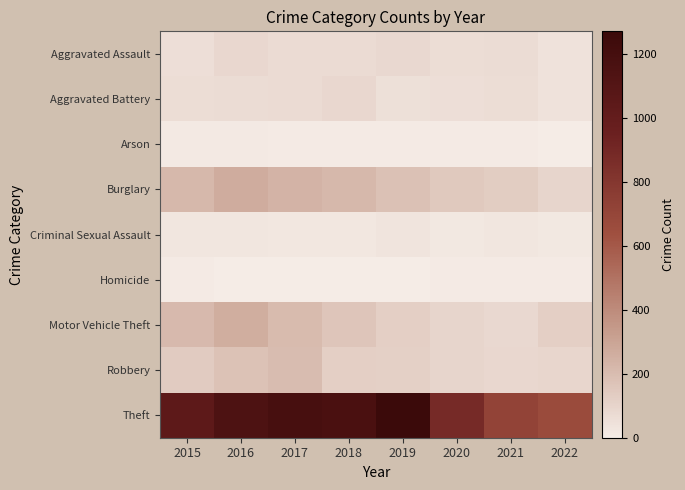

Reading right to left, what are all the values shown in this chart?

Aggravated Assault: 2022=42	2021=66	2020=62	2019=80	2018=72	2017=72	2016=88	2015=56
Aggravated Battery: 2022=42	2021=60	2020=57	2019=53	2018=86	2017=71	2016=66	2015=60
Arson: 2022=3	2021=6	2020=7	2019=5	2018=7	2017=7	2016=12	2015=10
Burglary: 2022=99	2021=133	2020=148	2019=182	2018=218	2017=237	2016=266	2015=216
Criminal Sexual Assault: 2022=19	2021=25	2020=15	2019=31	2018=24	2017=22	2016=25	2015=29
Homicide: 2022=5	2021=6	2020=5	2019=4	2018=4	2017=4	2016=4	2015=5
Motor Vehicle Theft: 2022=123	2021=82	2020=99	2019=123	2018=163	2017=208	2016=259	2015=212
Robbery: 2022=92	2021=88	2020=97	2019=116	2018=121	2017=202	2016=178	2015=139
Theft: 2022=666	2021=716	2020=884	2019=1272	2018=1170	2017=1188	2016=1151	2015=1041